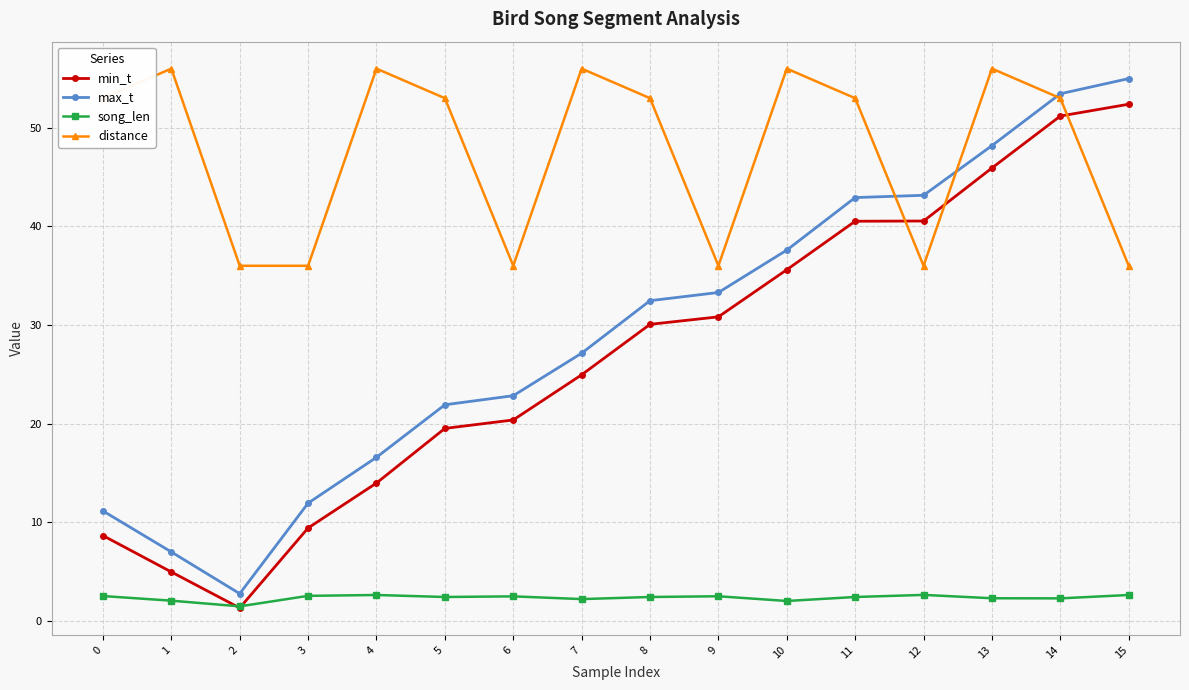

How many lines are shown in the chart?

4